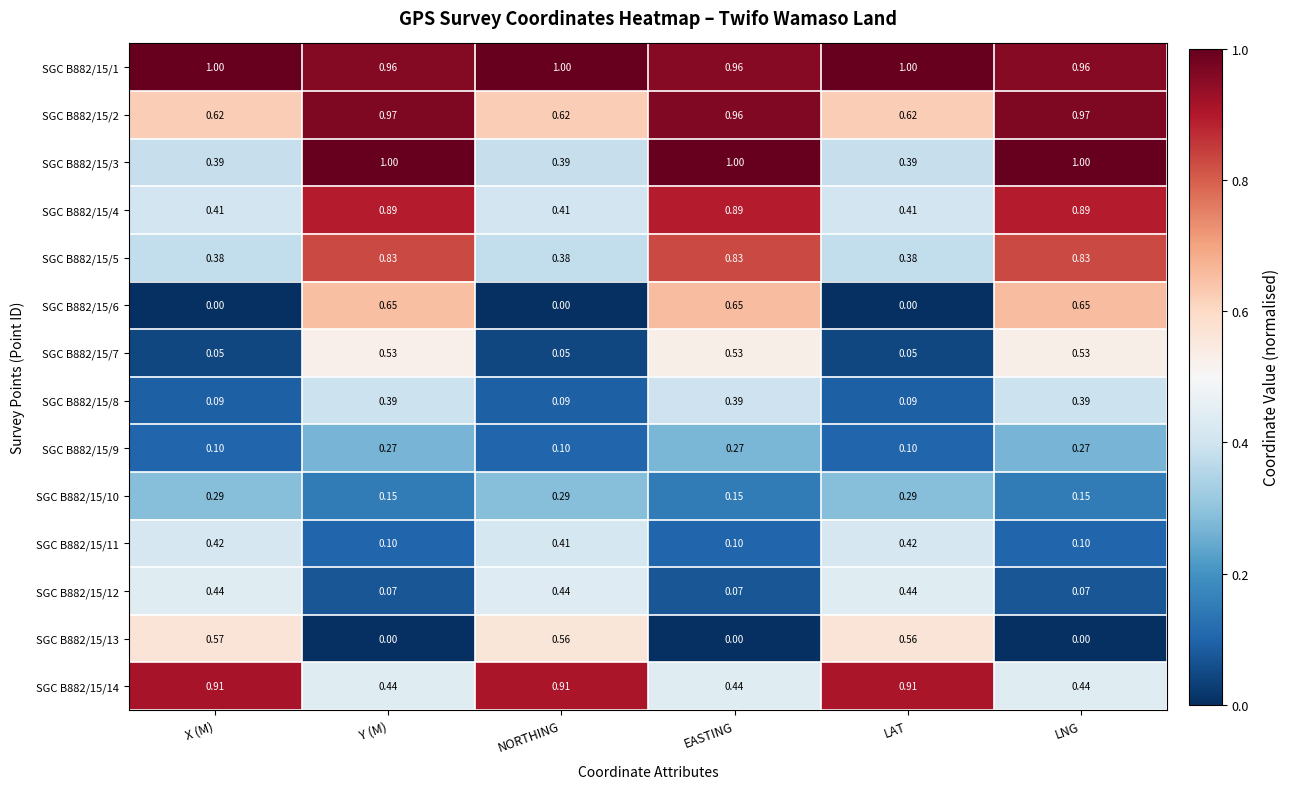

Is the value of SGC B882/15/2 at LAT greater than the value of SGC B882/15/4 at X (M)?

Yes